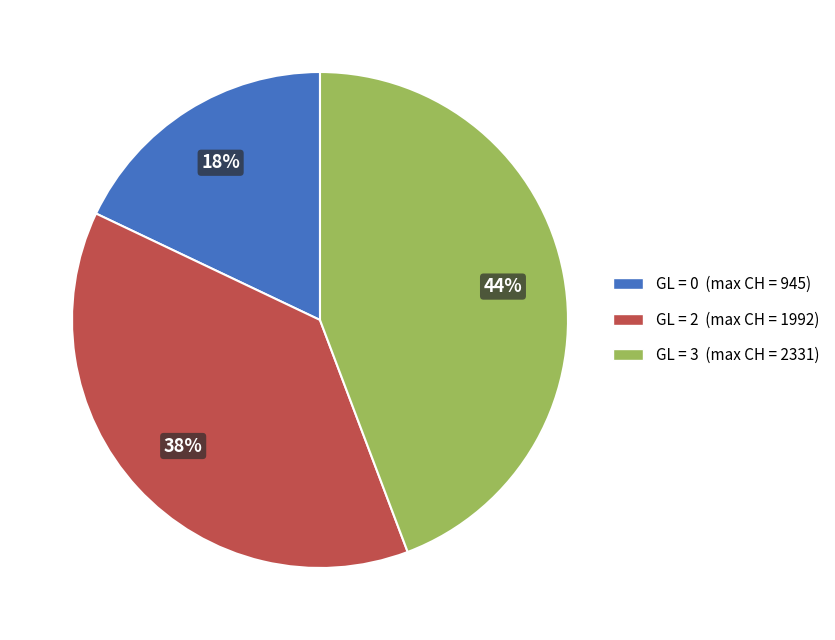

To the nearest percent, what is the difference between the largest and smallest slice percentages?

26%